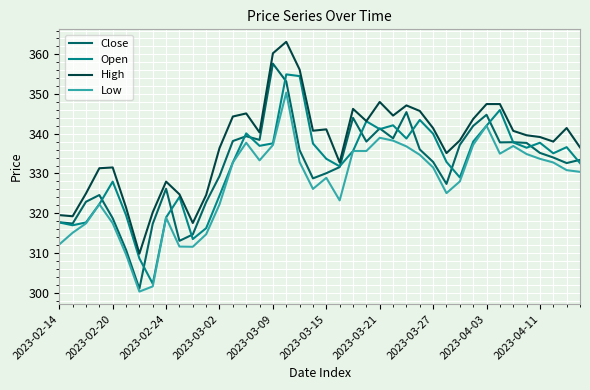

What is the minimum value for High?

309.8